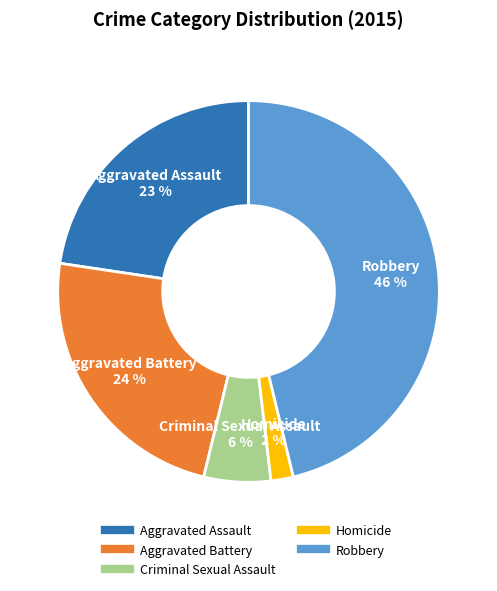

To the nearest percent, what portion does Homicide represent?

2%